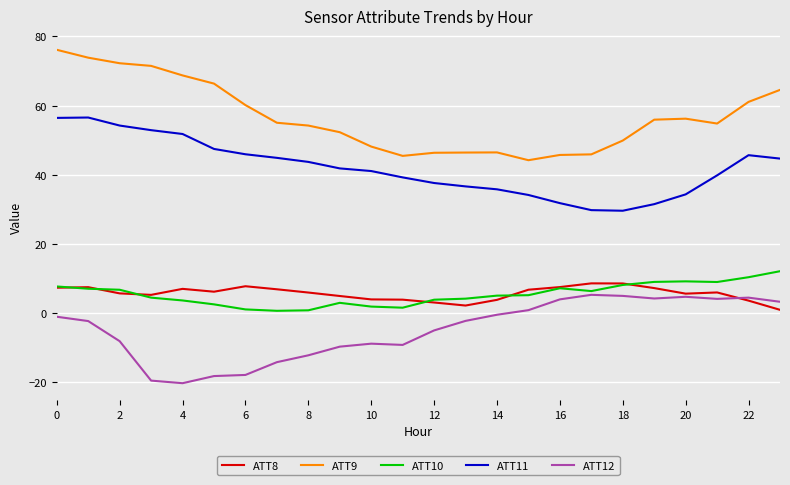

Count the number of data series in this chart.

5